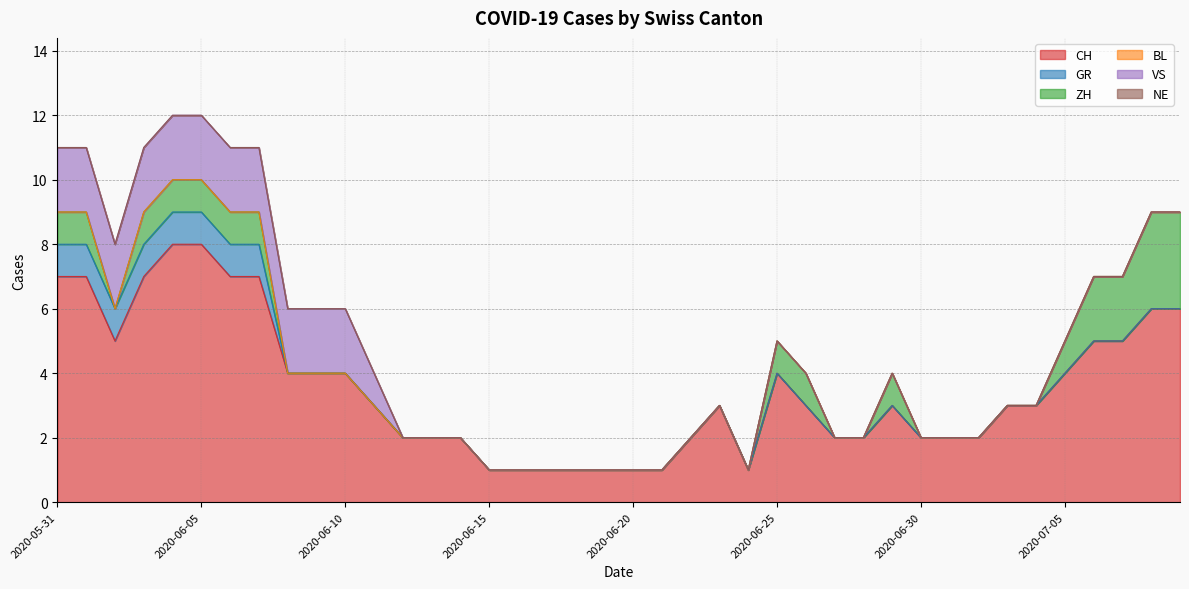

What is the label of the 2nd point from the left?

2020-06-01